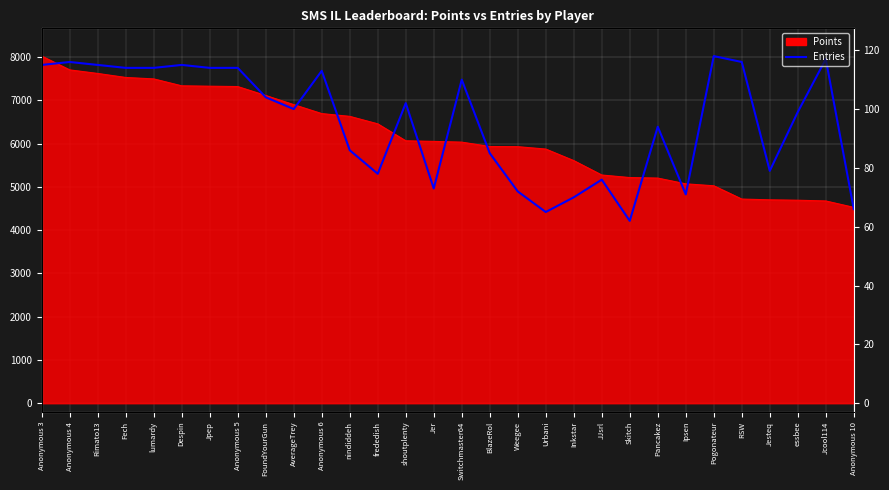

How many lines are shown in the chart?

1